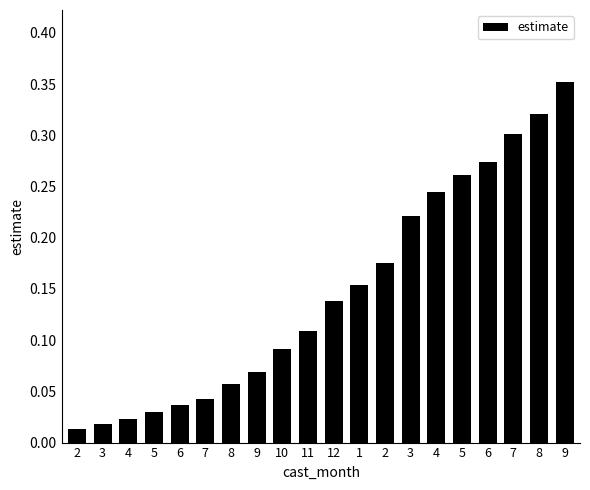

Are the bars horizontal?

No